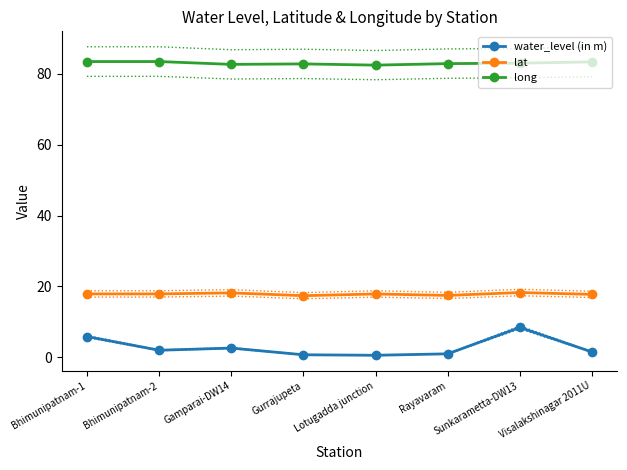

True or false: lat and long cross at least once.

False